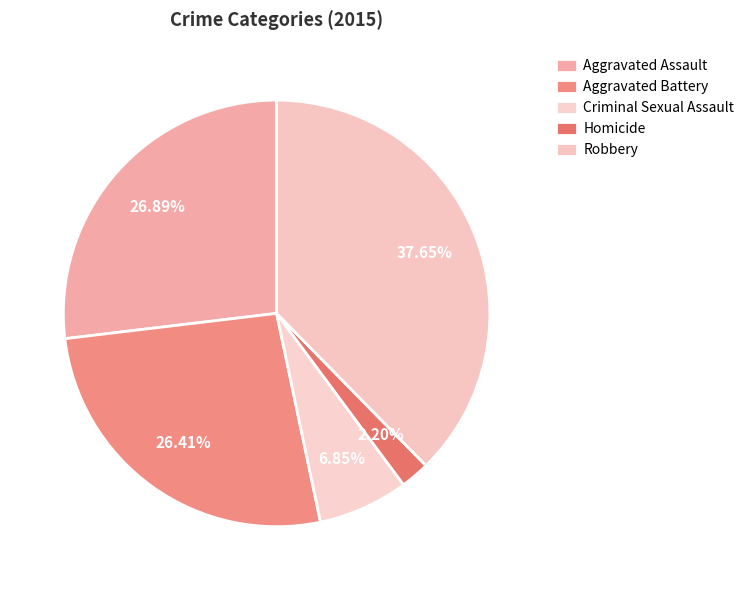

Does Aggravated Battery represent more than half of the total?

No